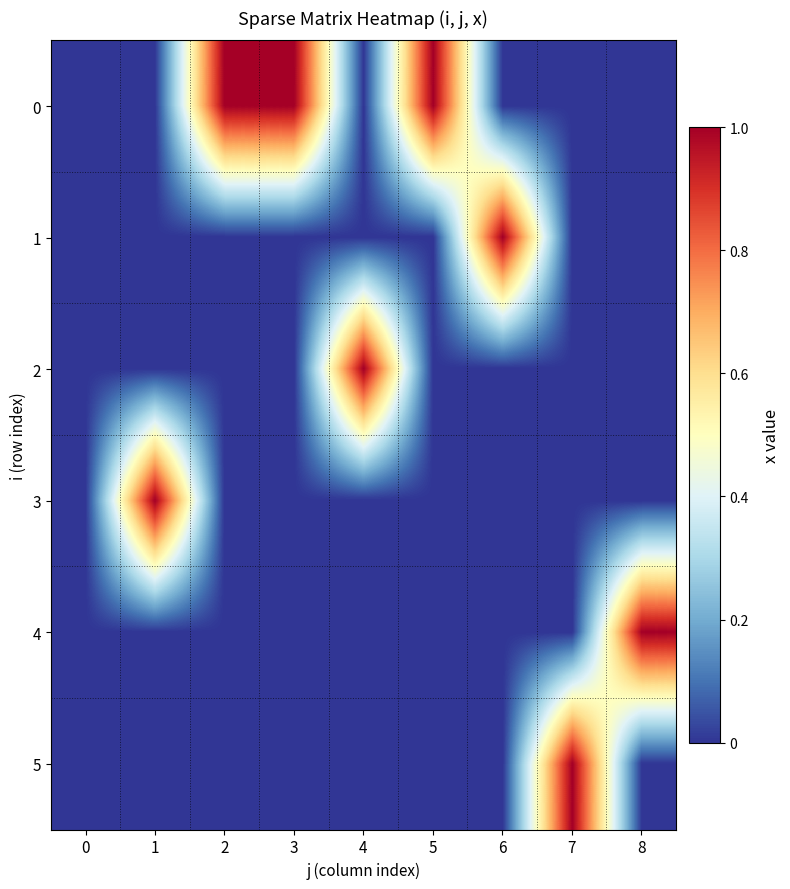

Reading left to right, list all the values displayed in this chart.

0: 0=0	1=0	2=1	3=1	4=0	5=1	6=0	7=0	8=0
1: 0=0	1=0	2=0	3=0	4=0	5=0	6=1	7=0	8=0
2: 0=0	1=0	2=0	3=0	4=1	5=0	6=0	7=0	8=0
3: 0=0	1=1	2=0	3=0	4=0	5=0	6=0	7=0	8=0
4: 0=0	1=0	2=0	3=0	4=0	5=0	6=0	7=0	8=1
5: 0=0	1=0	2=0	3=0	4=0	5=0	6=0	7=1	8=0